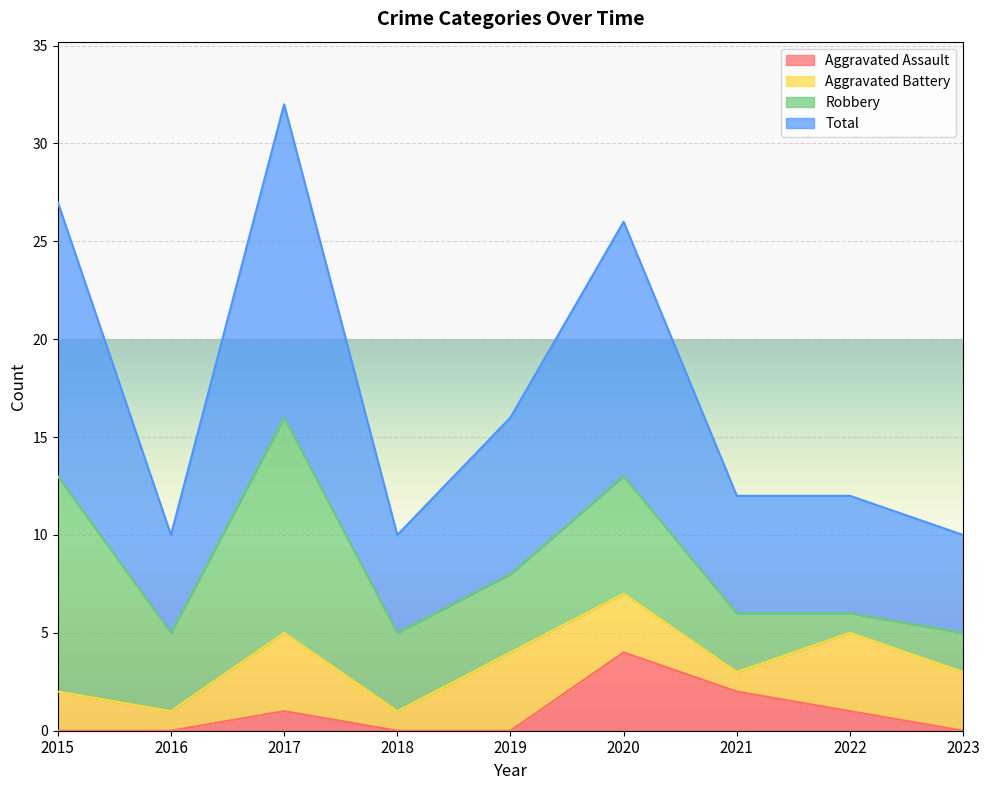

The Aggravated Assault series shows 0 at 2018. True or false?

True